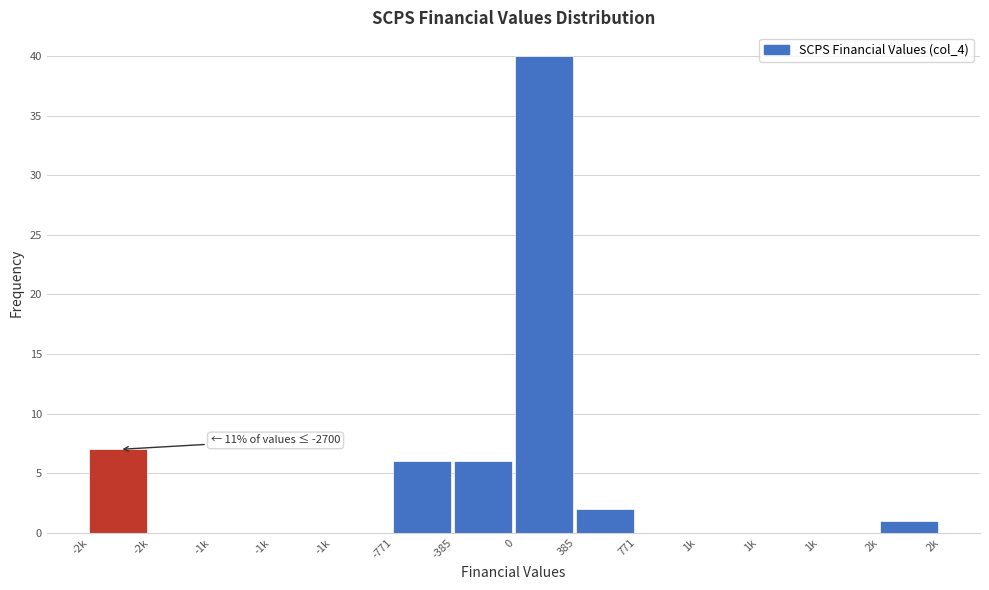

Count the number of data series in this chart.

1